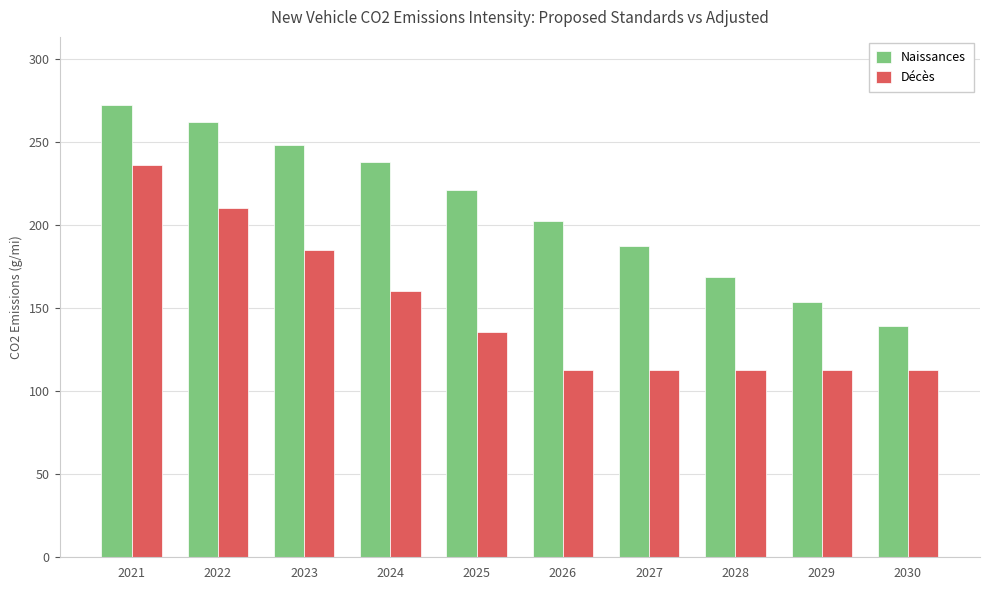

Is it true that Naissances equals 151.9 at 2022?

False